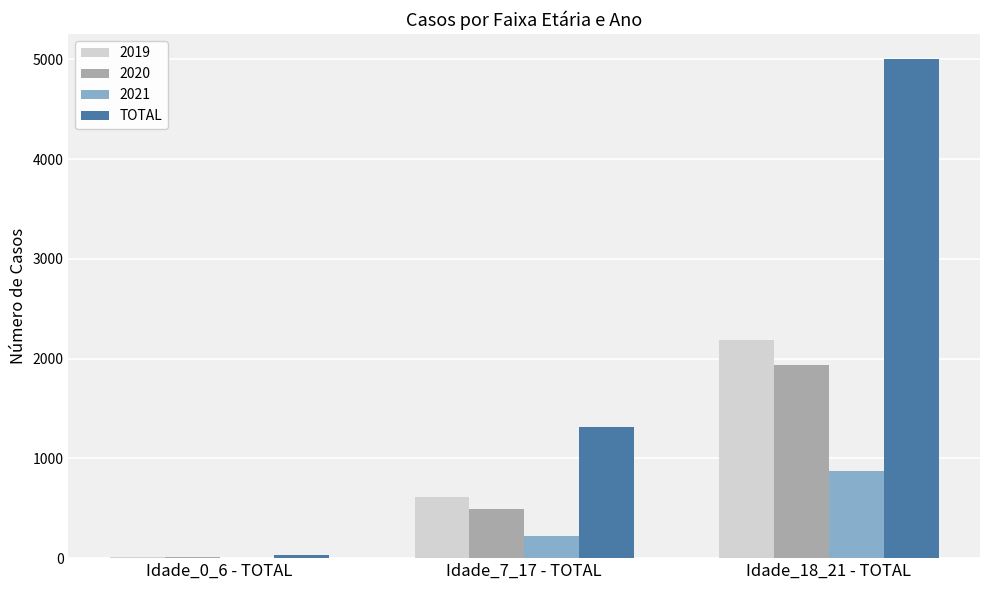

Which category has the highest value across all series?

Idade_18_21 - TOTAL